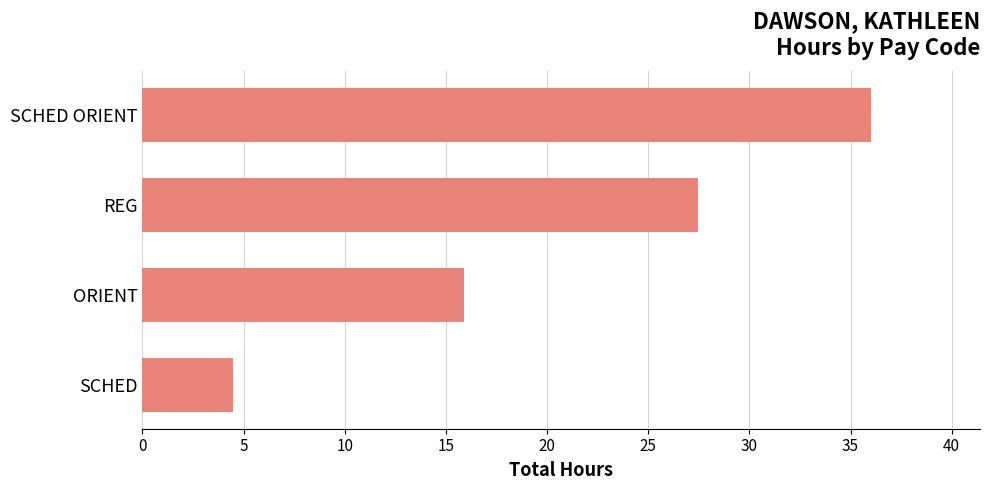

How many bars are there in total?

4